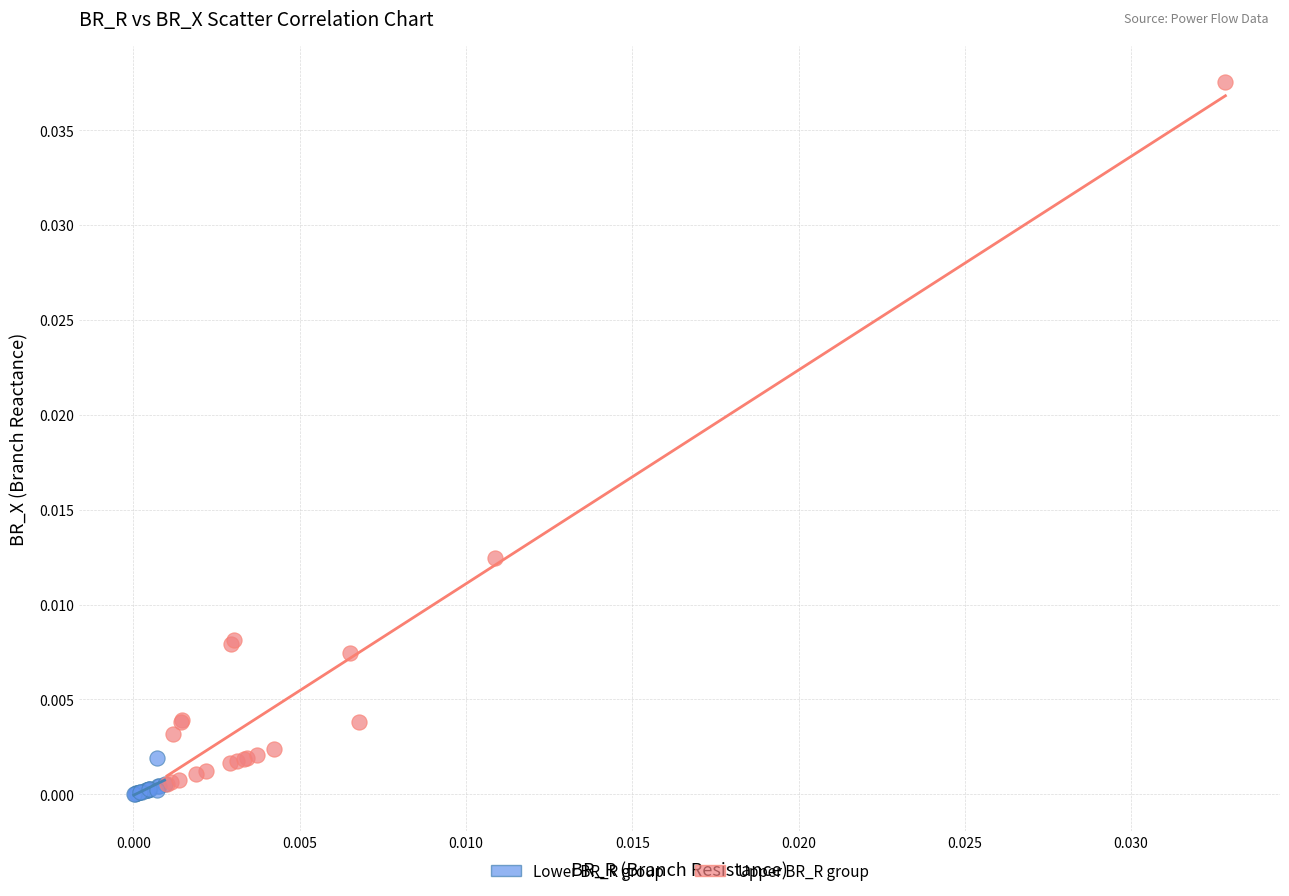

What are all the series names shown in the legend?

Lower BR_R group, Upper BR_R group